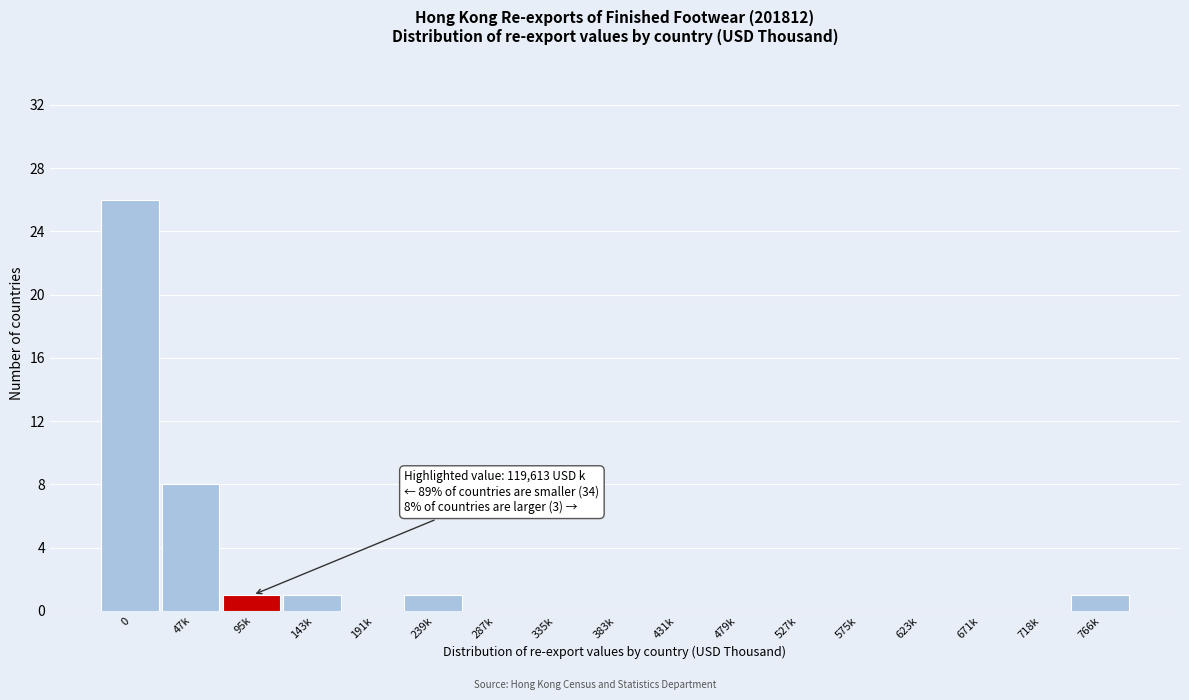

Reading right to left, extract all data points from this chart.

766k=1	718k=0	671k=0	623k=0	575k=0	527k=0	479k=0	431k=0	383k=0	335k=0	287k=0	239k=1	191k=0	143k=1	95k=1	47k=8	0=26